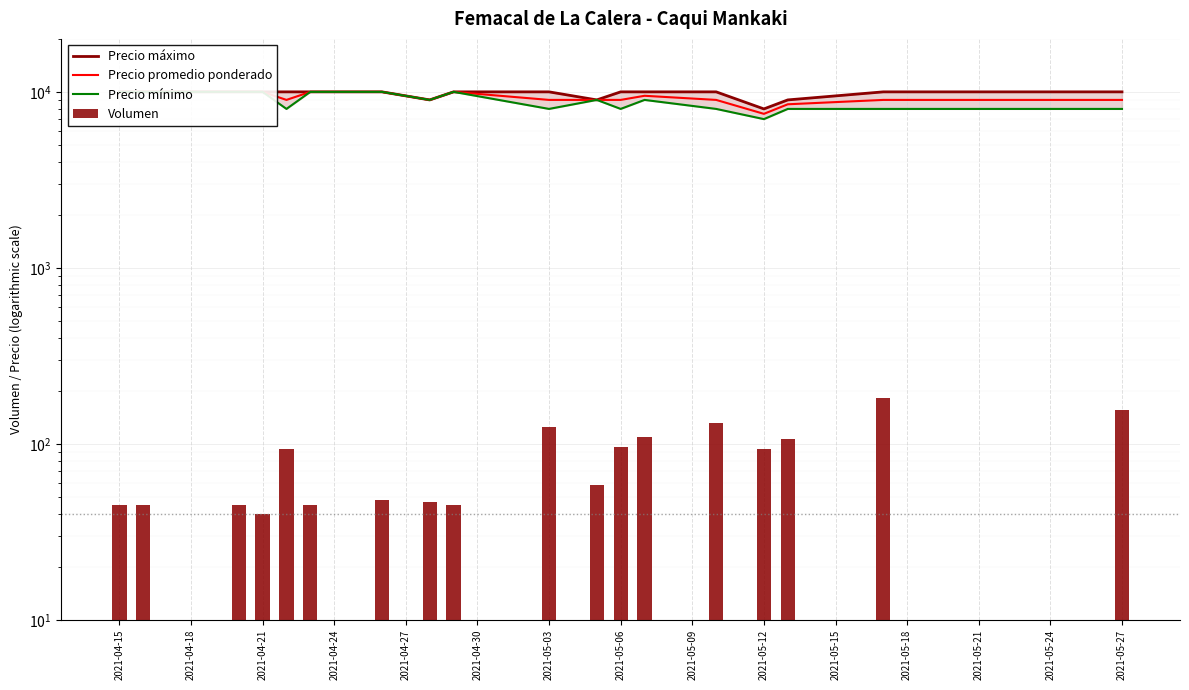

What is the sum of all Precio promedio ponderado values?

167500